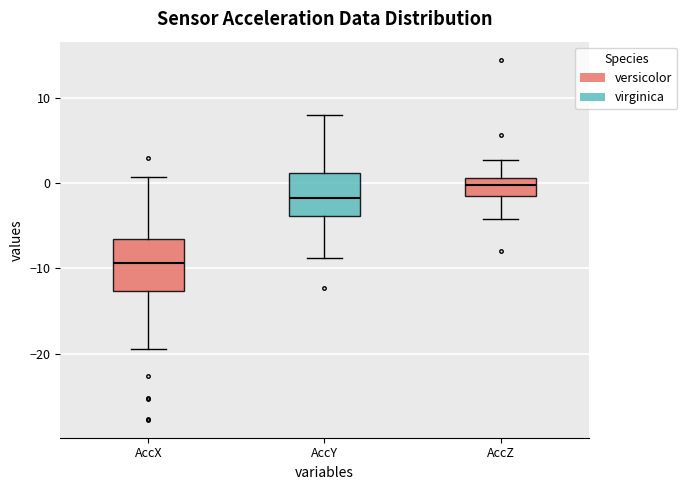

Which box has the highest median line?

AccZ